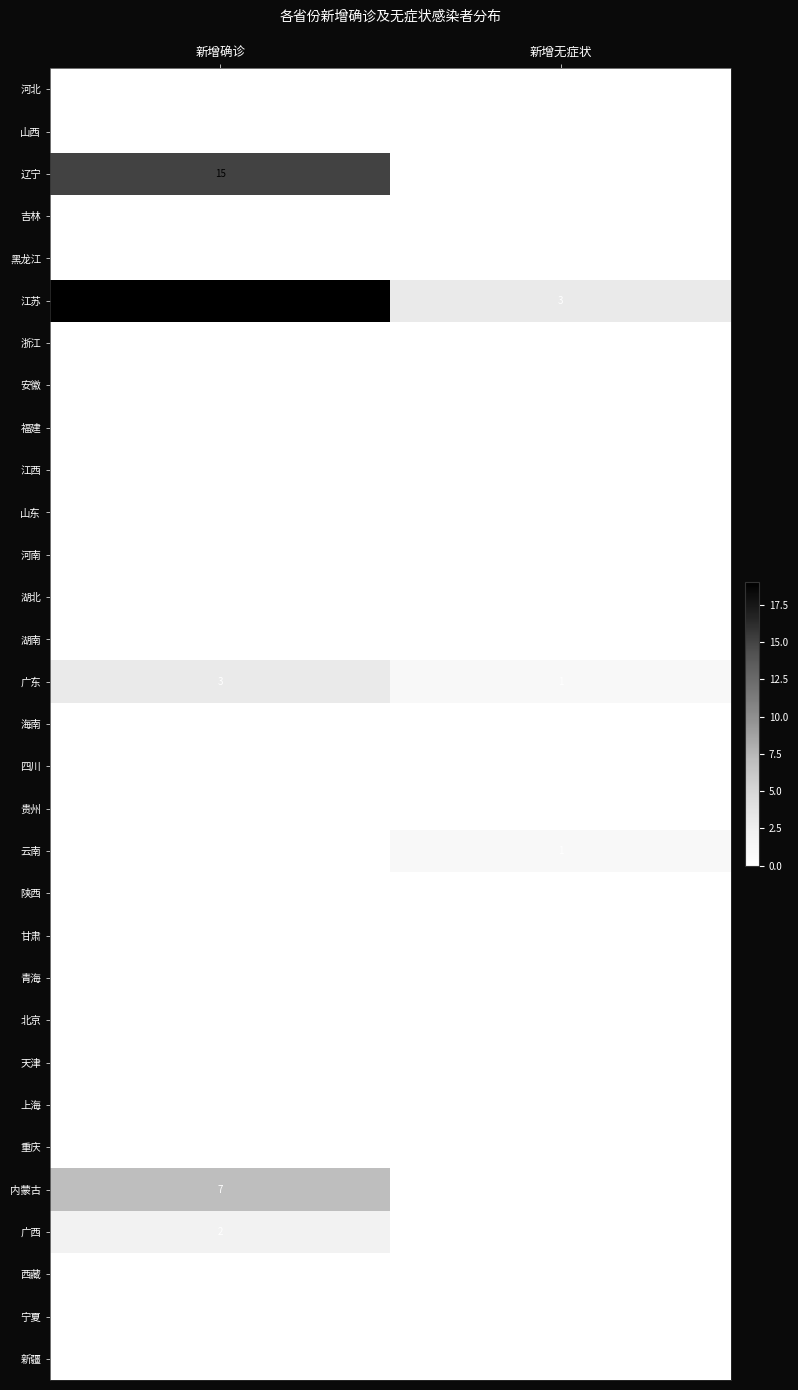

How many categories are shown in the chart?

2